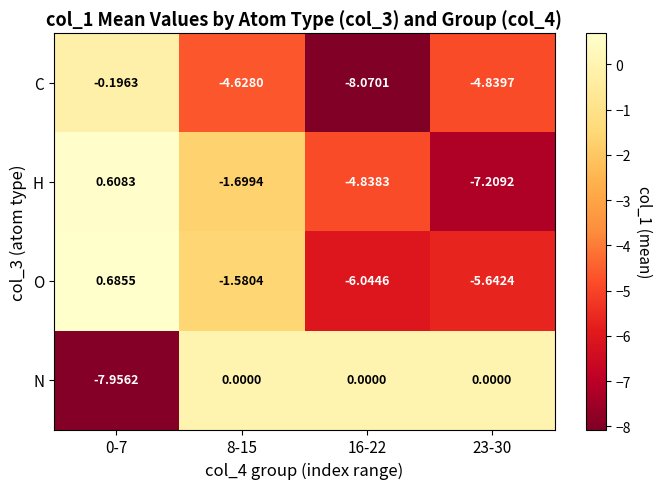

At 0-7, list the series in order from largest to smallest.

O, H, C, N